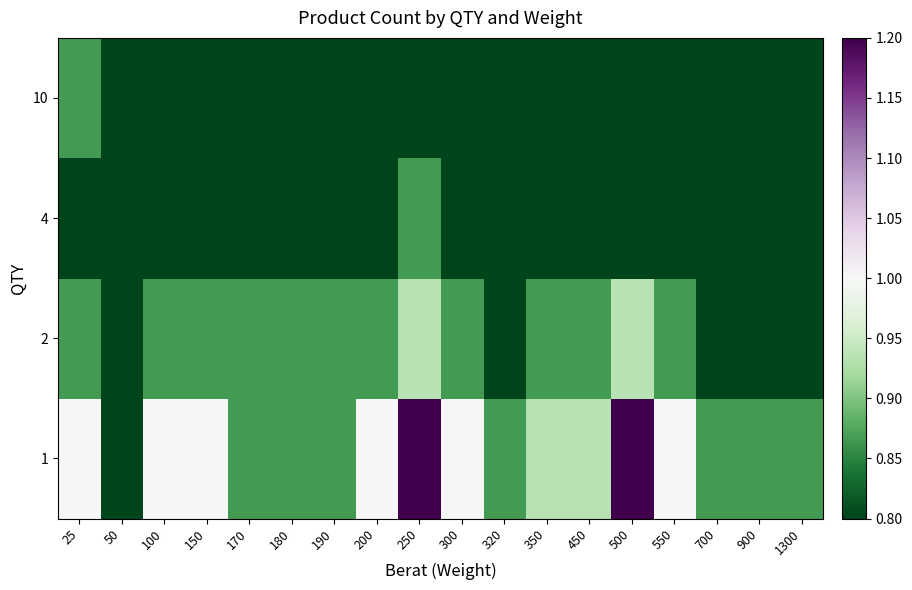

Between 100 and 200, which is larger?

100